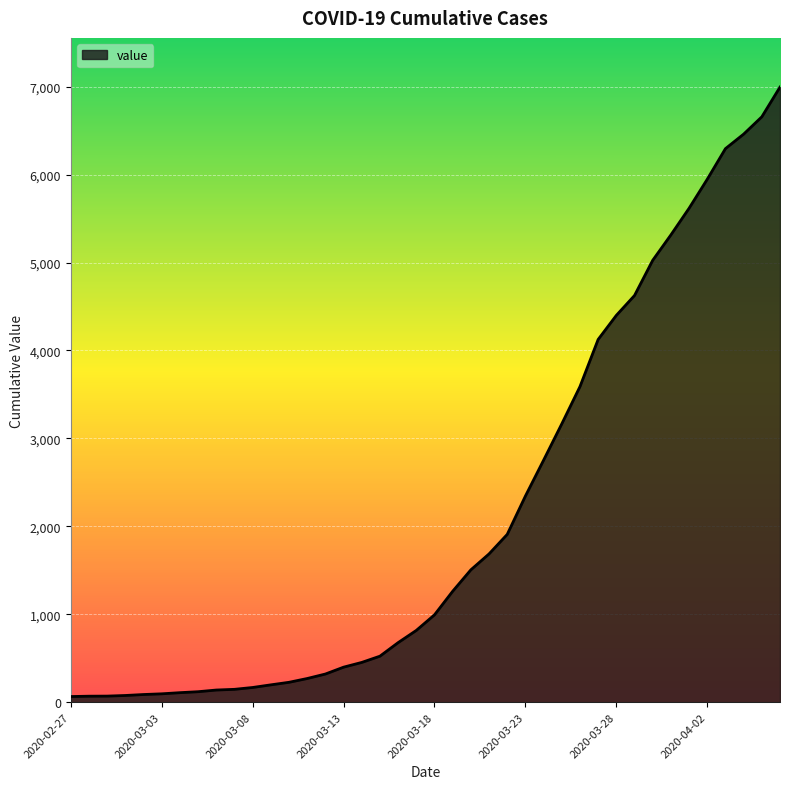

What is the sum of all values?

85677